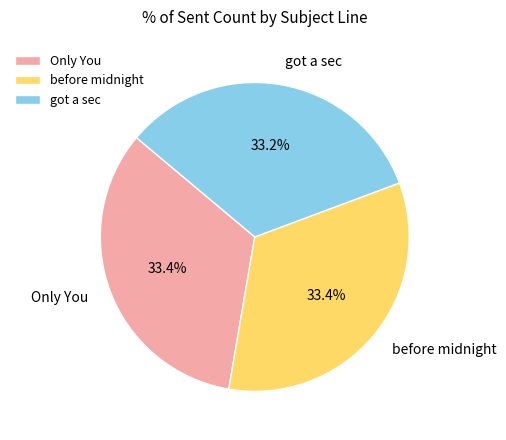

How many segments does this pie chart have?

3